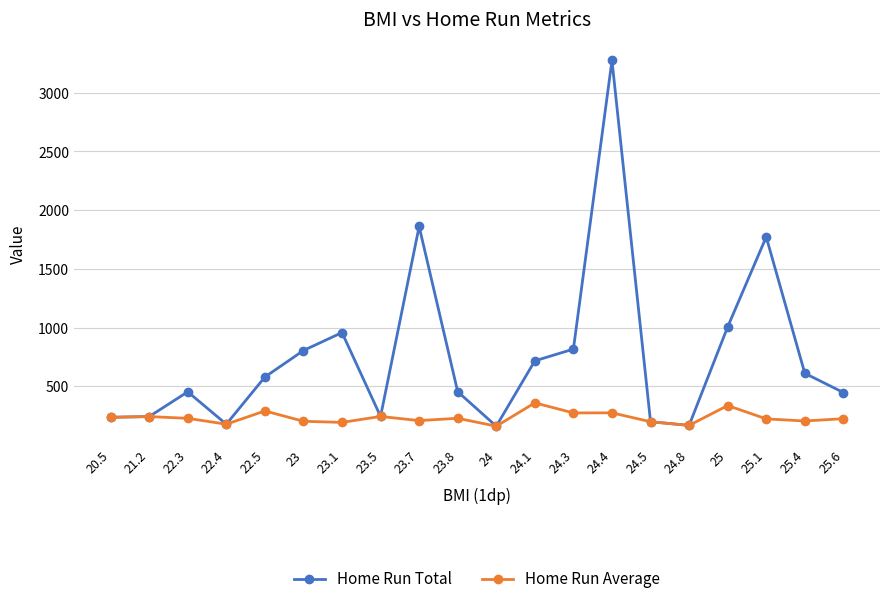

What is the value of the Home Run Total point at the 20th from the left?

446.0